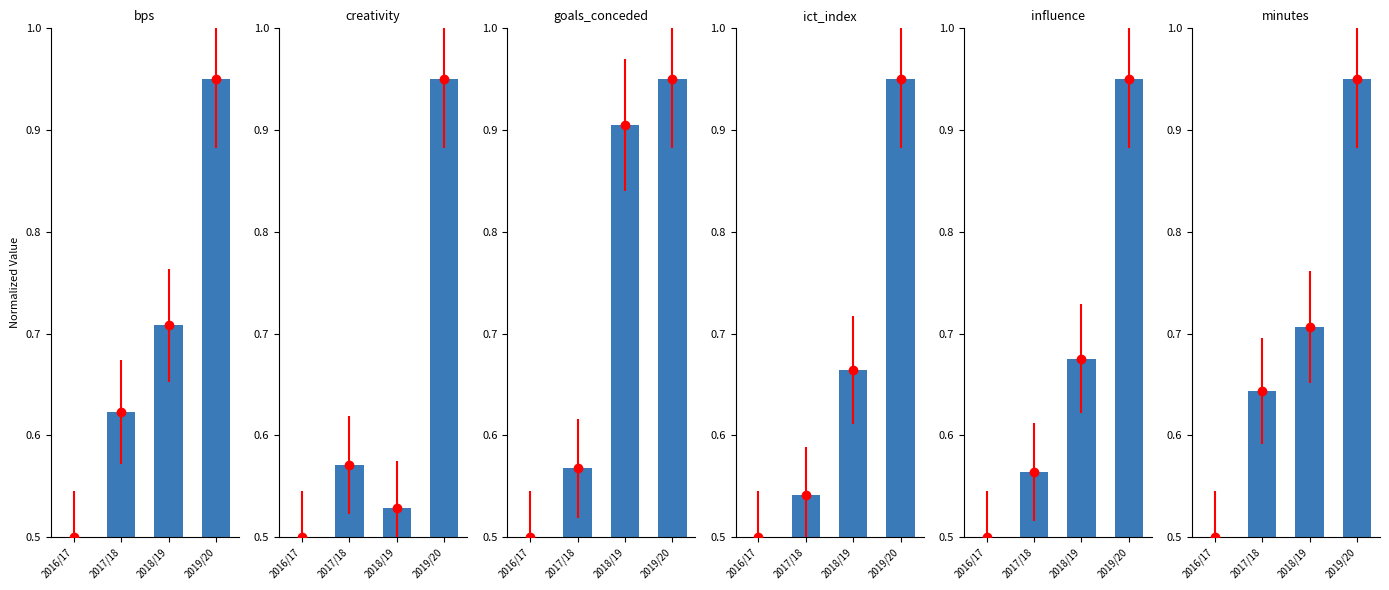

What is the average value of the creativity series?

0.6